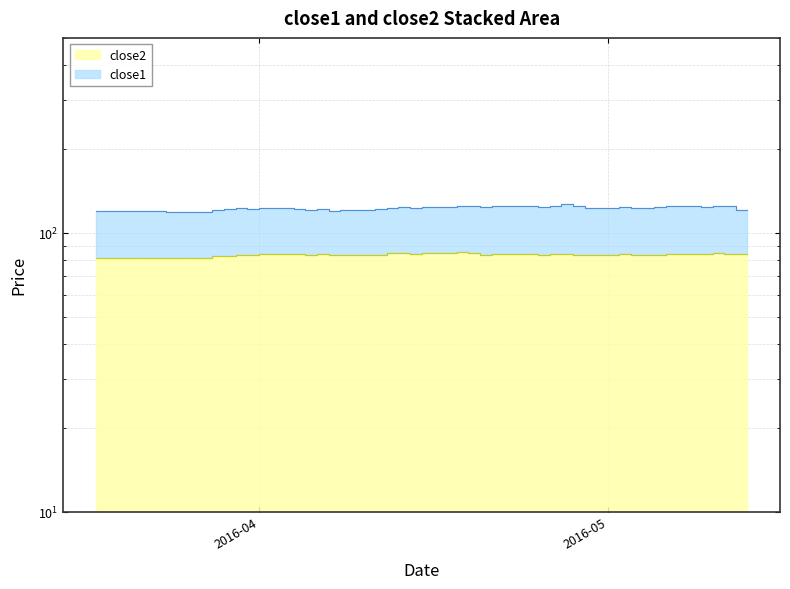

Approximately how many times larger is the value at 2016-05-11 compared to 2016-05-12?

1.0